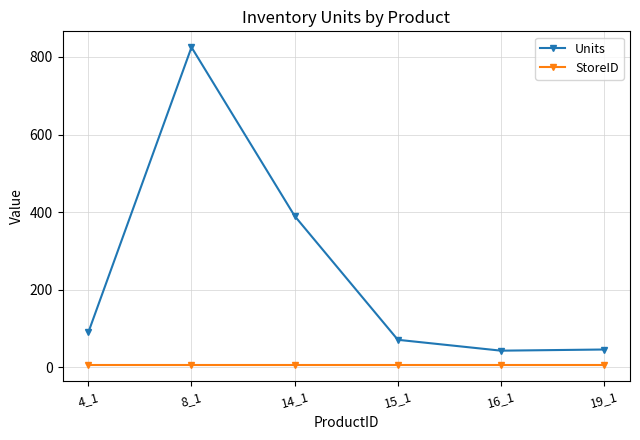

What is the difference between the Units values at 14_1 and 16_1?

347